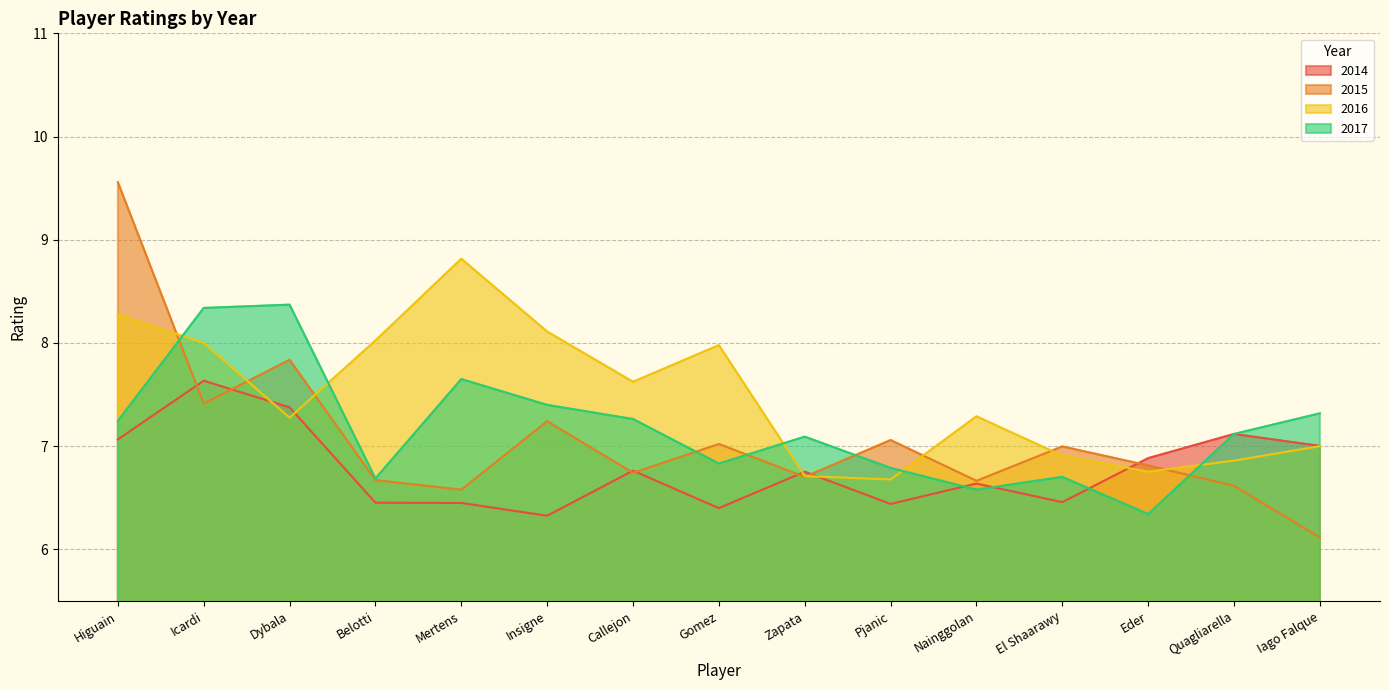

What position from the left is El Shaarawy?

12